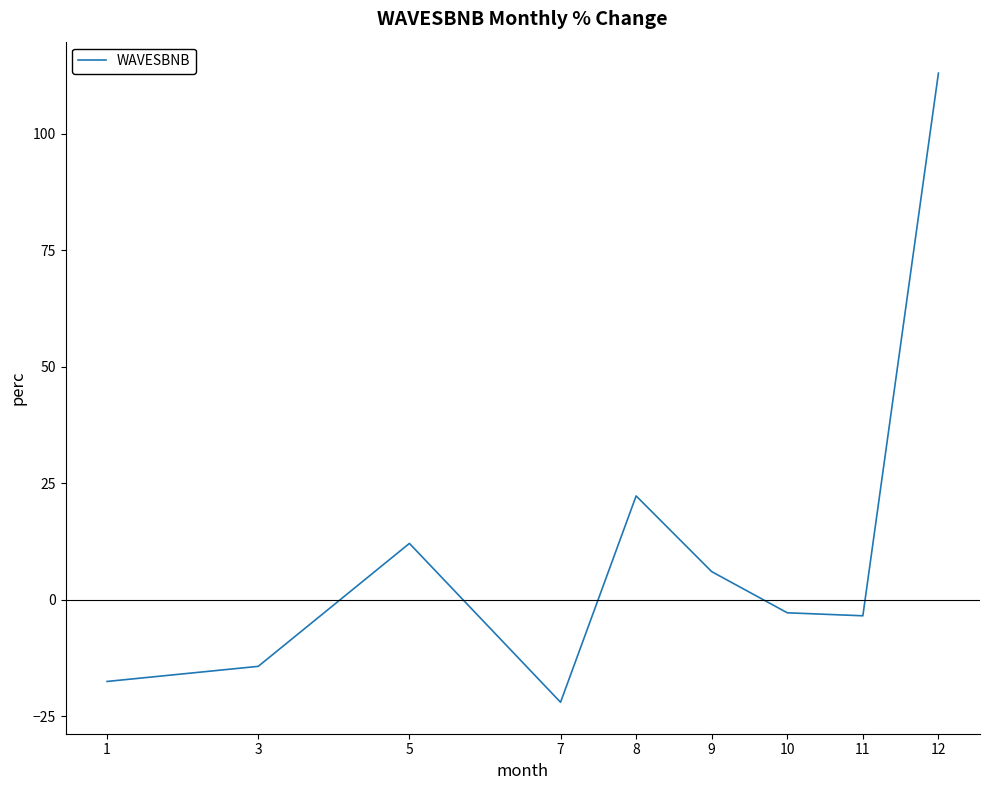

What is the change in value from 8 to 12?

+90.7